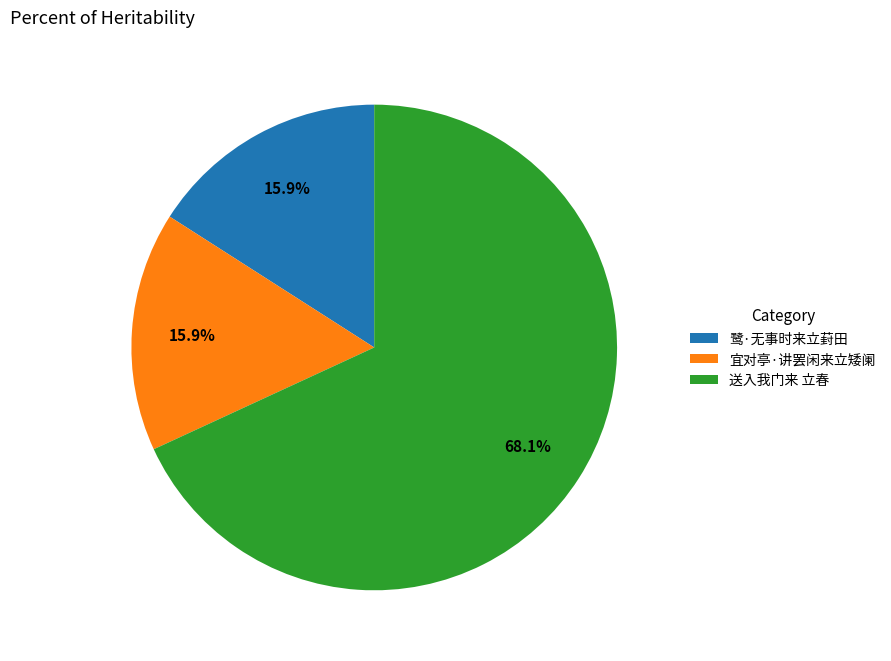

Which slice is the largest?

送入我门来 立春